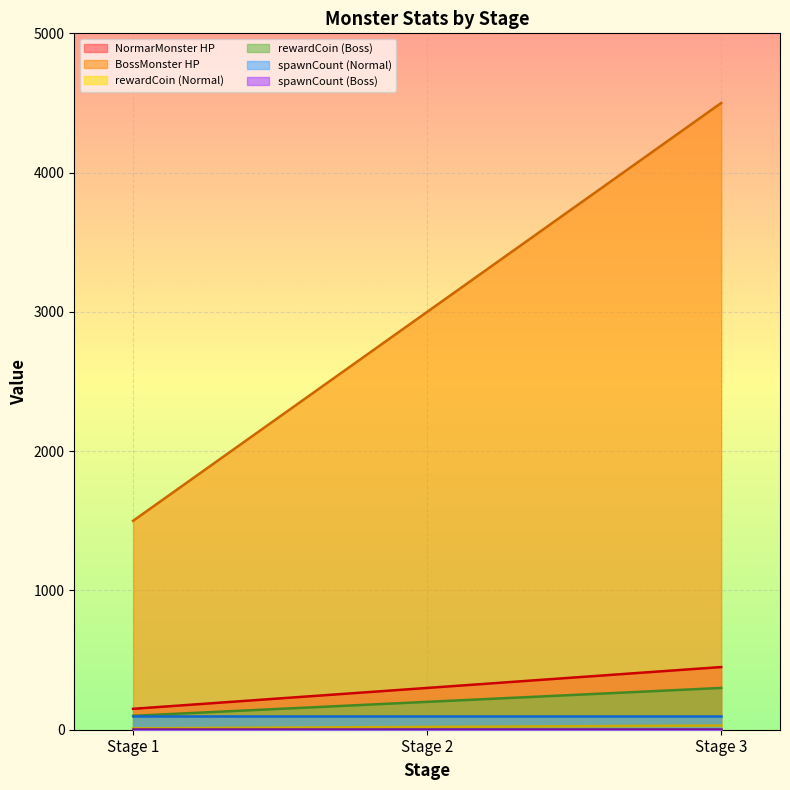

At how many categories does at least one series exceed 1323?

3